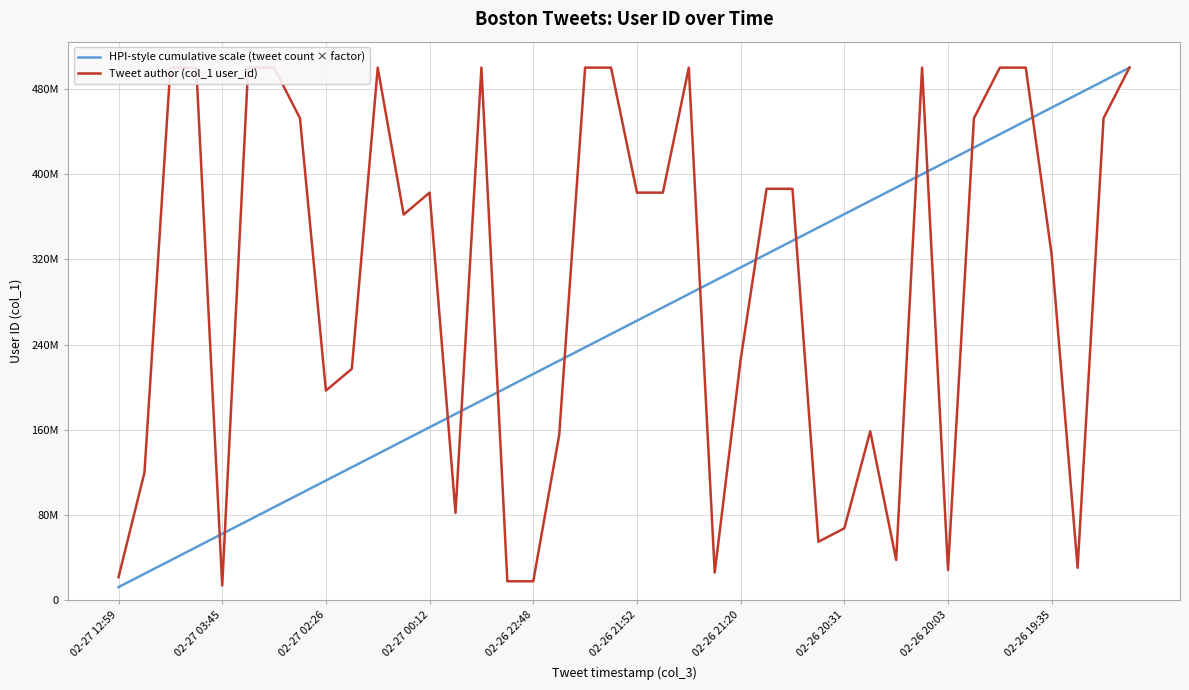

Is this an area chart (filled region under the line)?

No